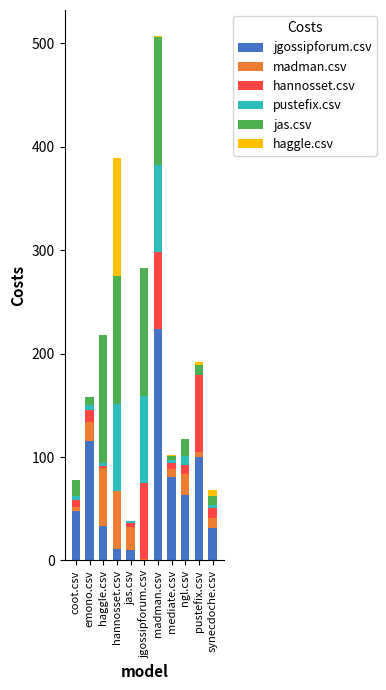

Which series changed the most between jgossipforum.csv and synecdoche.csv?

jas.csv